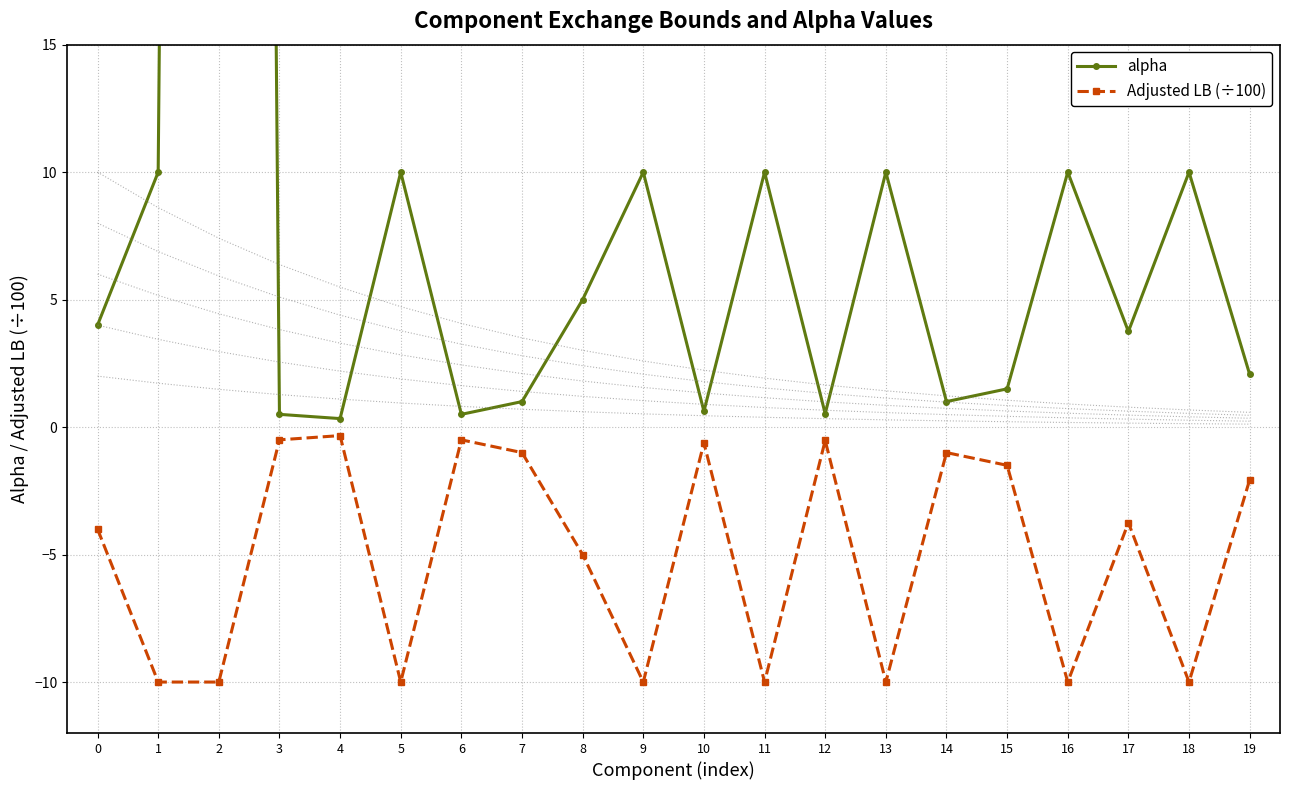

At which label does alpha reach its minimum?

4